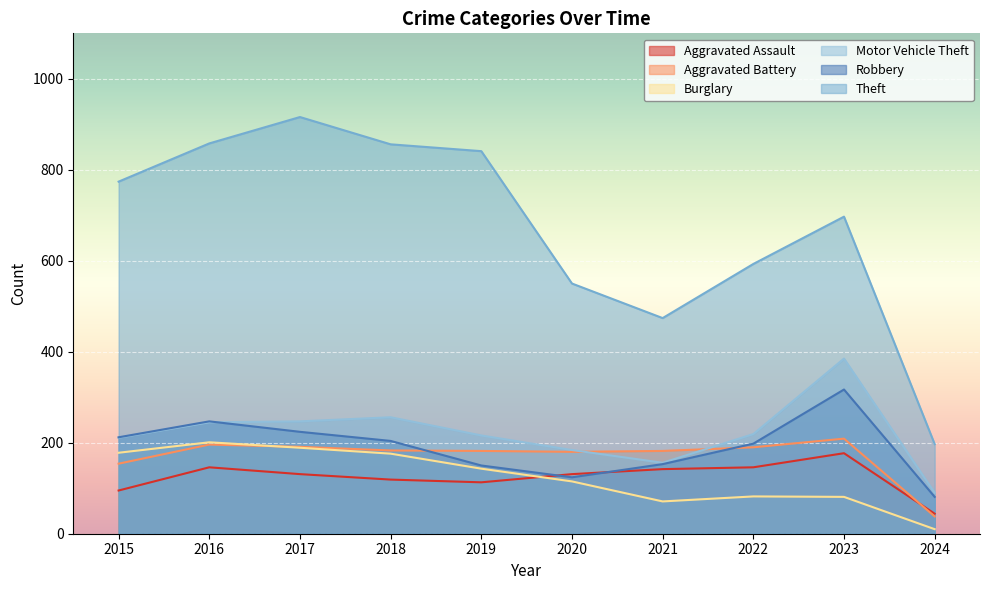

After their last crossing, which series has the higher values: Aggravated Assault or Robbery?

Robbery